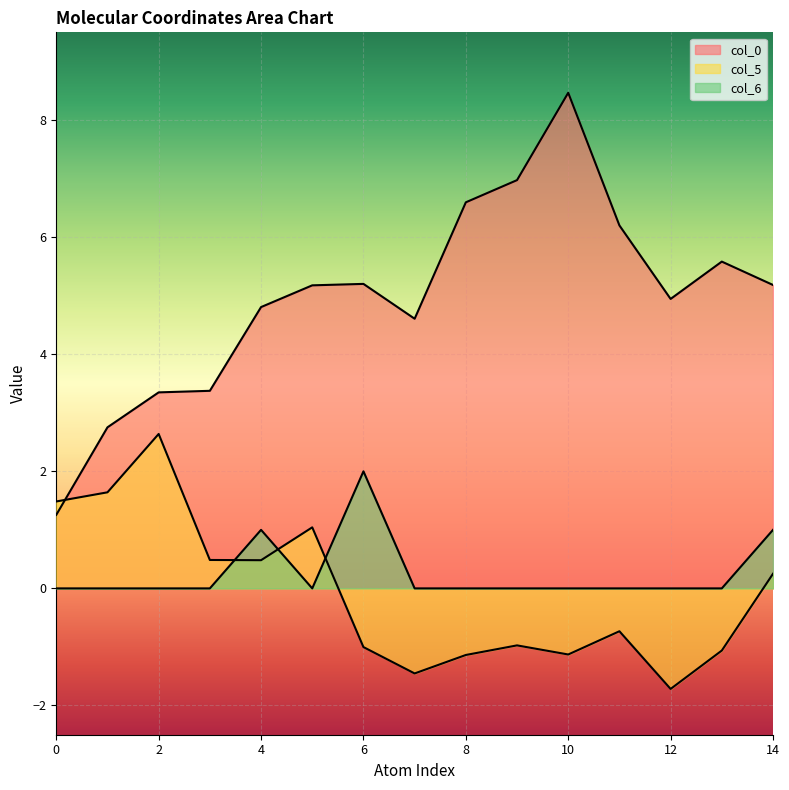

Does the chart display data point markers on the line(s)?

No